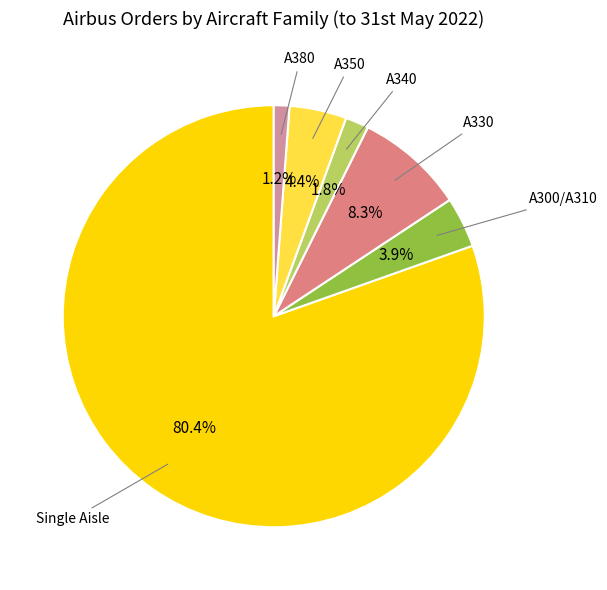

Combined, what portion of the pie is A380 and A340?

3.0%